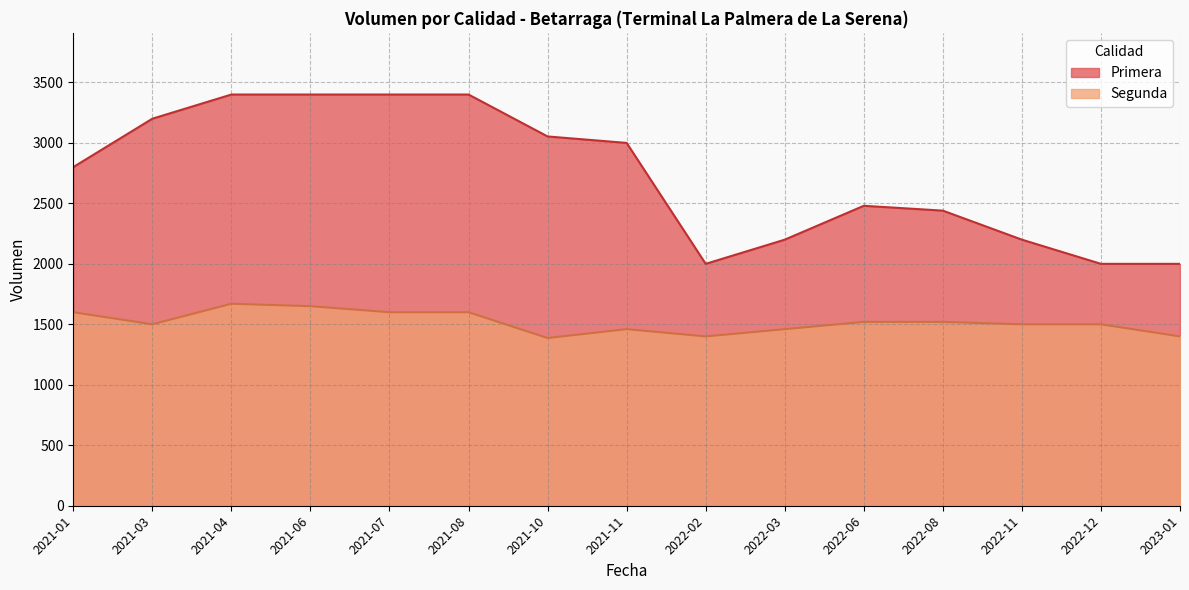

True or false: Primera and Segunda intersect in this chart.

False